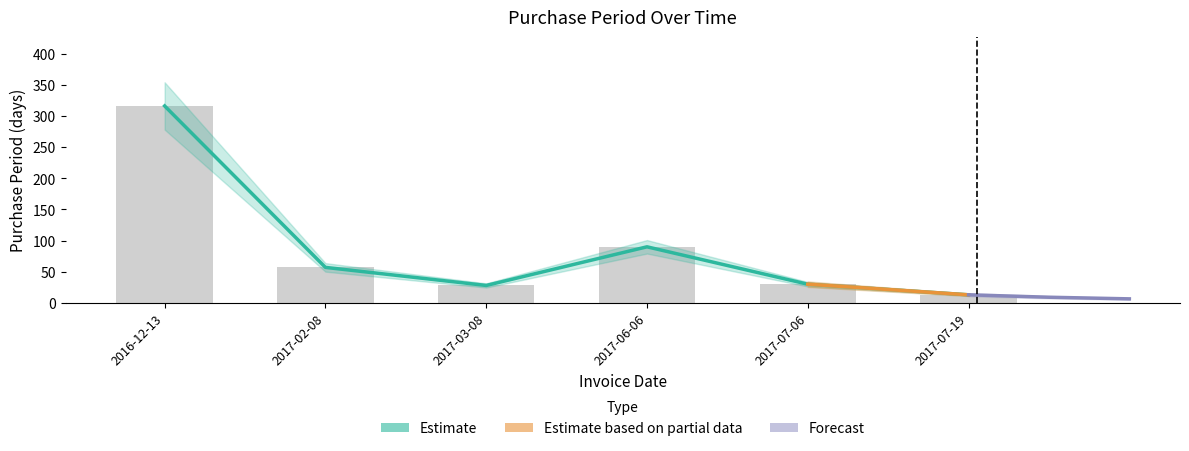

Reading left to right, extract all data points from this chart.

316	57	28	90	30	13